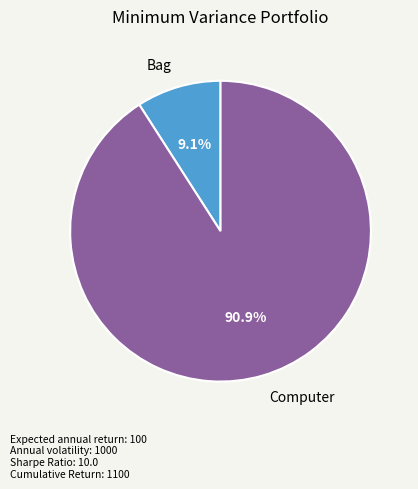

To the nearest percent, what is the difference between the Computer and Bag slice percentages?

82%